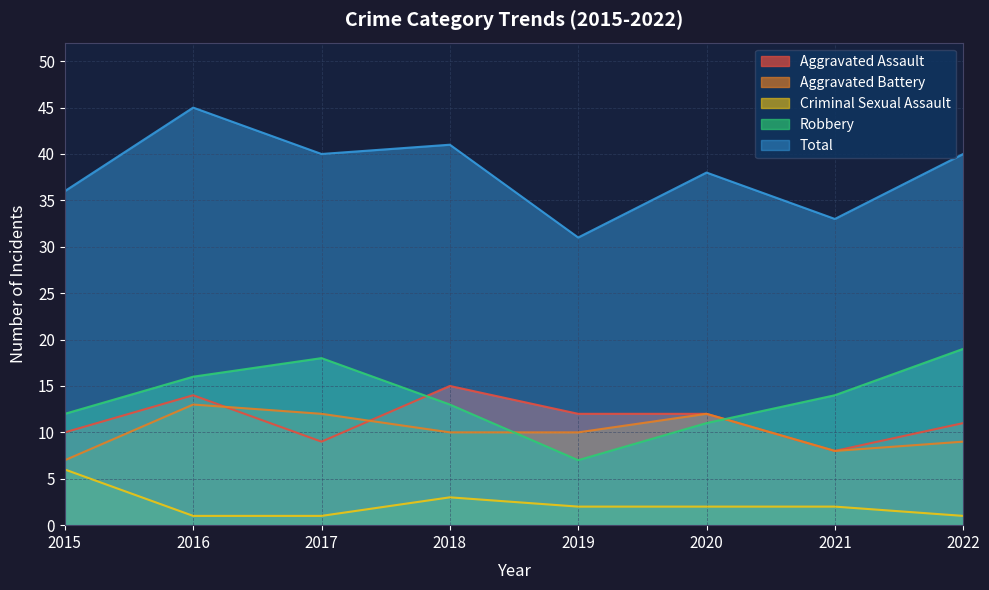

Reading left to right, extract all data points from this chart.

Aggravated Assault: 2015=10	2016=14	2017=9	2018=15	2019=12	2020=12	2021=8	2022=11
Aggravated Battery: 2015=7	2016=13	2017=12	2018=10	2019=10	2020=12	2021=8	2022=9
Criminal Sexual Assault: 2015=6	2016=1	2017=1	2018=3	2019=2	2020=2	2021=2	2022=1
Robbery: 2015=12	2016=16	2017=18	2018=13	2019=7	2020=11	2021=14	2022=19
Total: 2015=36	2016=45	2017=40	2018=41	2019=31	2020=38	2021=33	2022=40